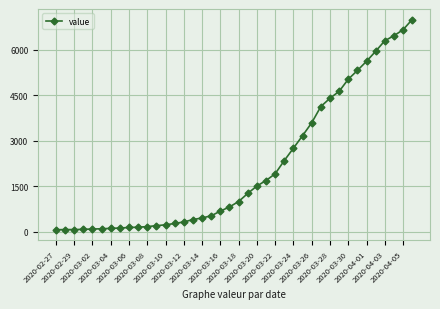

What is the difference between the maximum and minimum values?

6931